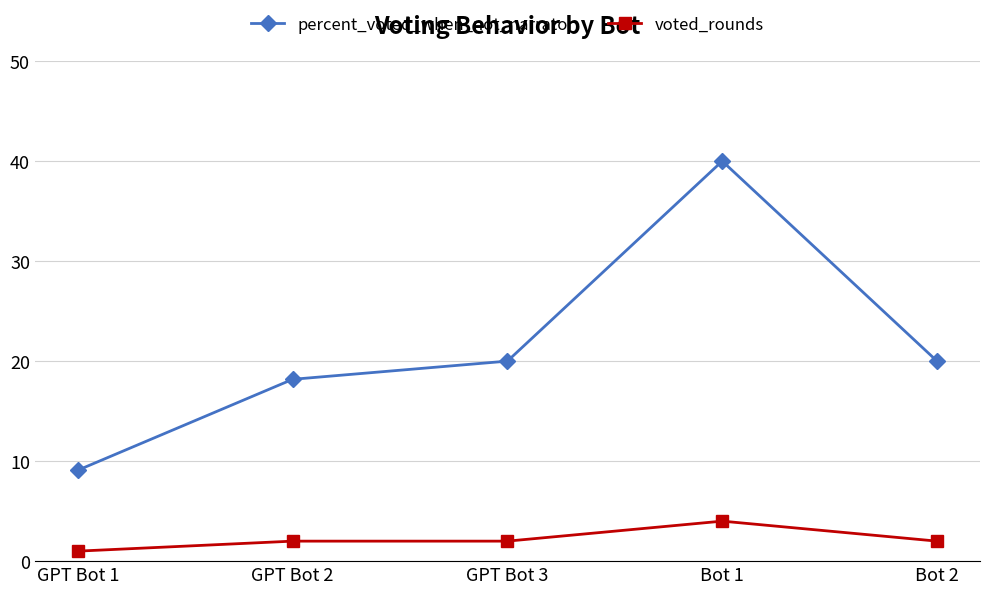

Rank the series by their maximum value, from highest to lowest.

percent_voted_when_not_narrator, voted_rounds